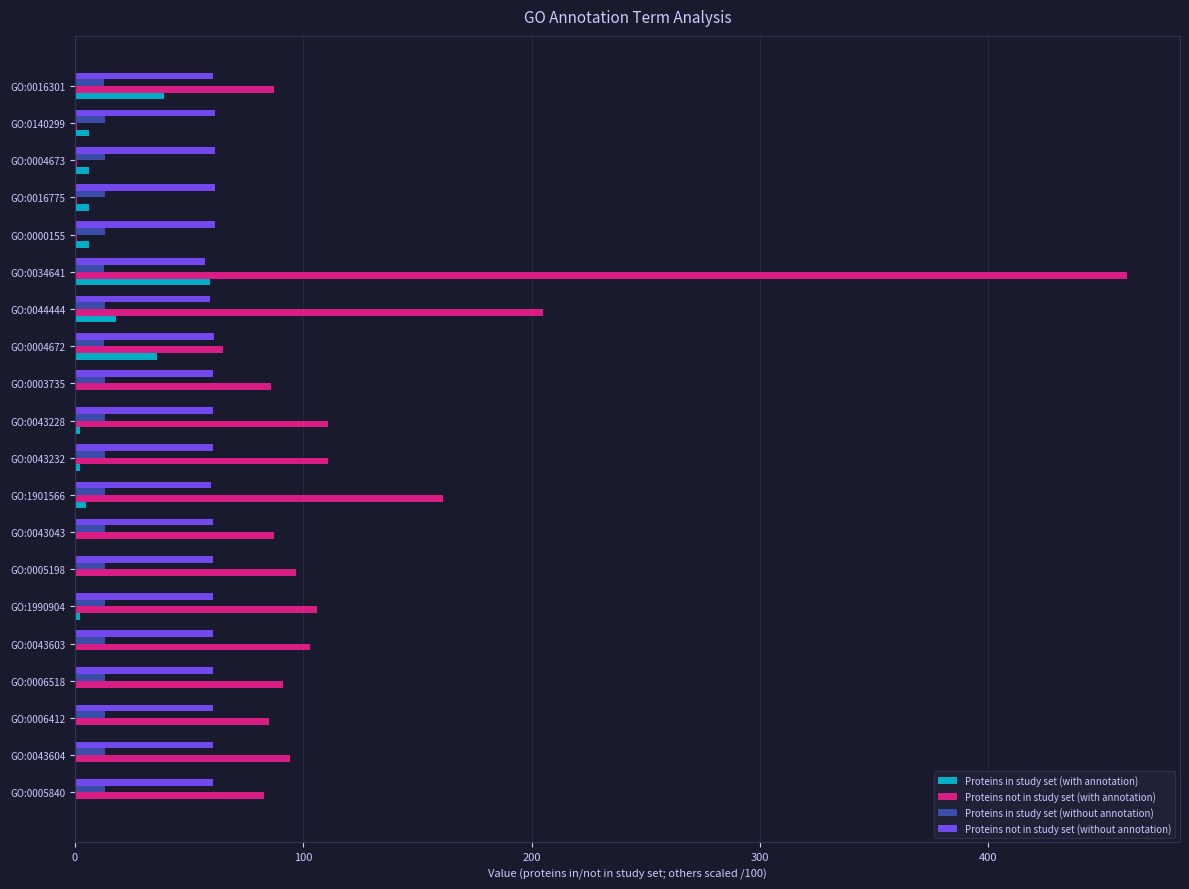

How many series are shown in this chart?

4